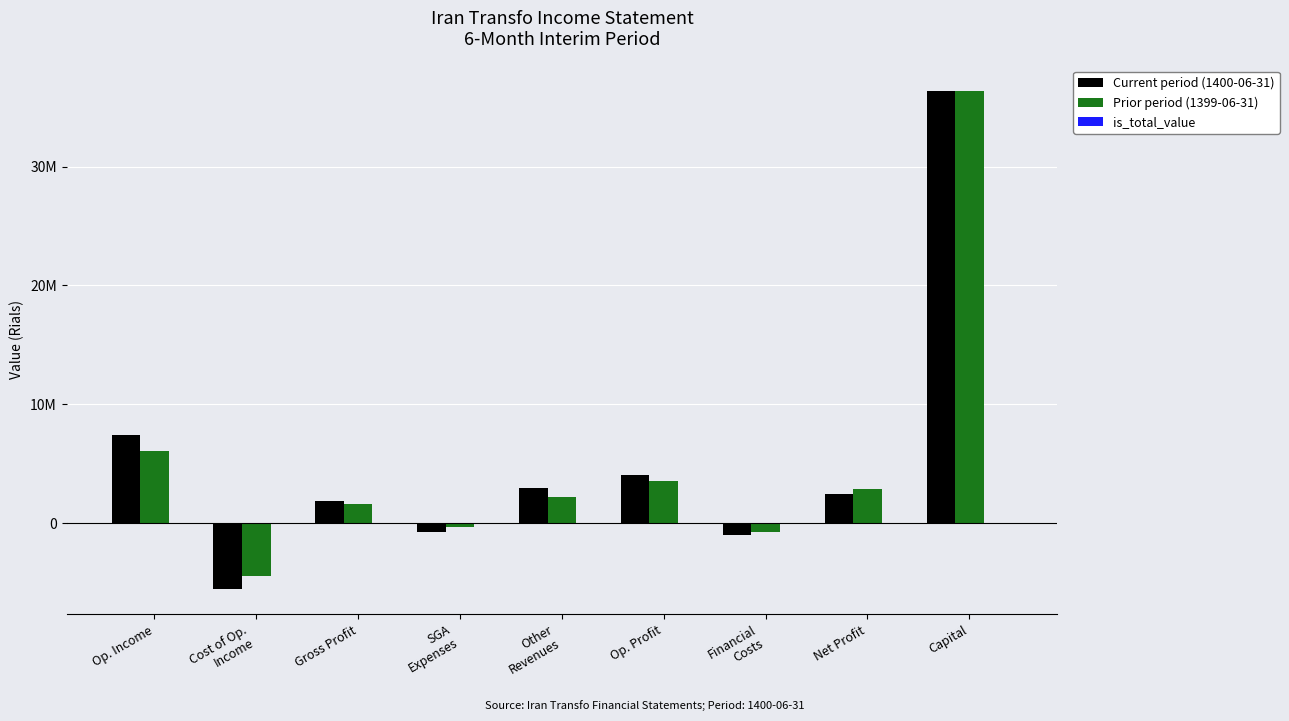

What is the minimum value shown in the chart?

-5574896